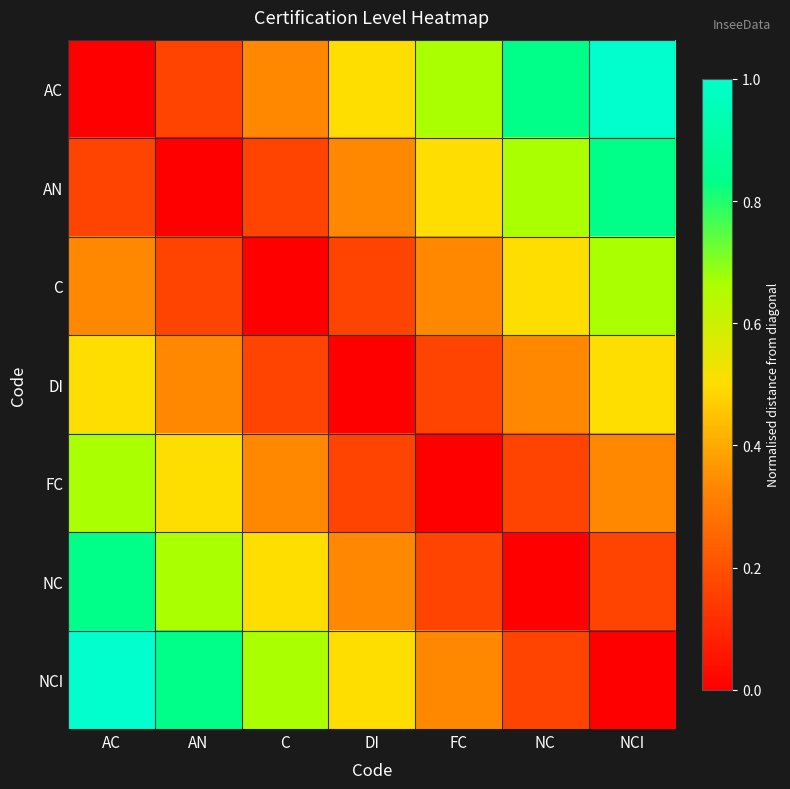

Reading left to right, what are all the values shown in this chart?

AC: AC=0.0	AN=0.2	C=0.3	DI=0.5	FC=0.7	NC=0.8	NCI=1.0
AN: AC=0.2	AN=0.0	C=0.2	DI=0.3	FC=0.5	NC=0.7	NCI=0.8
C: AC=0.3	AN=0.2	C=0.0	DI=0.2	FC=0.3	NC=0.5	NCI=0.7
DI: AC=0.5	AN=0.3	C=0.2	DI=0.0	FC=0.2	NC=0.3	NCI=0.5
FC: AC=0.7	AN=0.5	C=0.3	DI=0.2	FC=0.0	NC=0.2	NCI=0.3
NC: AC=0.8	AN=0.7	C=0.5	DI=0.3	FC=0.2	NC=0.0	NCI=0.2
NCI: AC=1.0	AN=0.8	C=0.7	DI=0.5	FC=0.3	NC=0.2	NCI=0.0